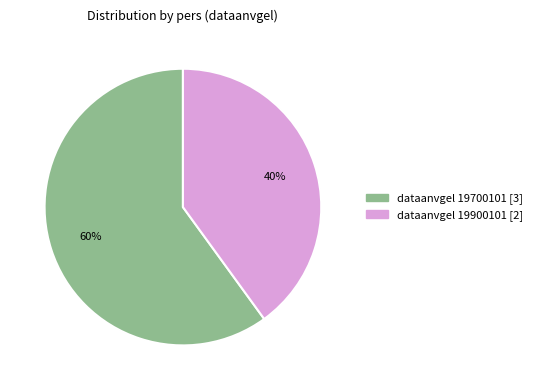

Count the number of slices in the pie.

2